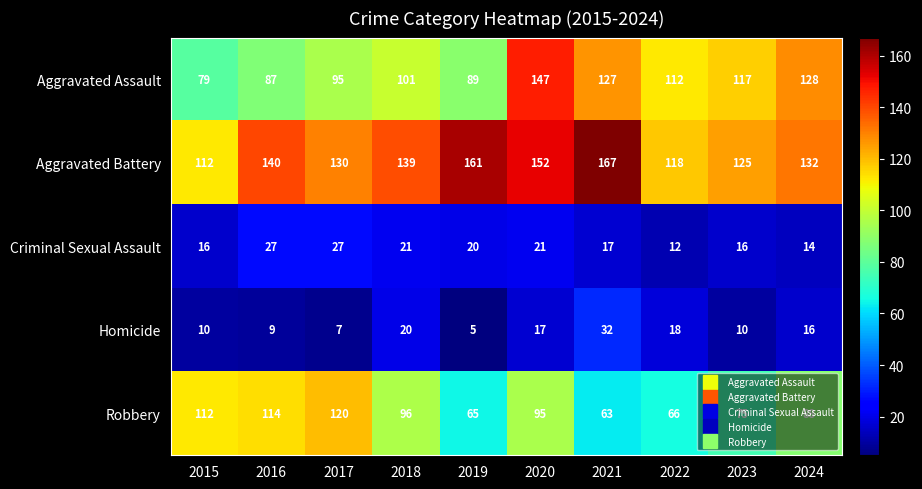

What is the sum of all Aggravated Battery values?

1376